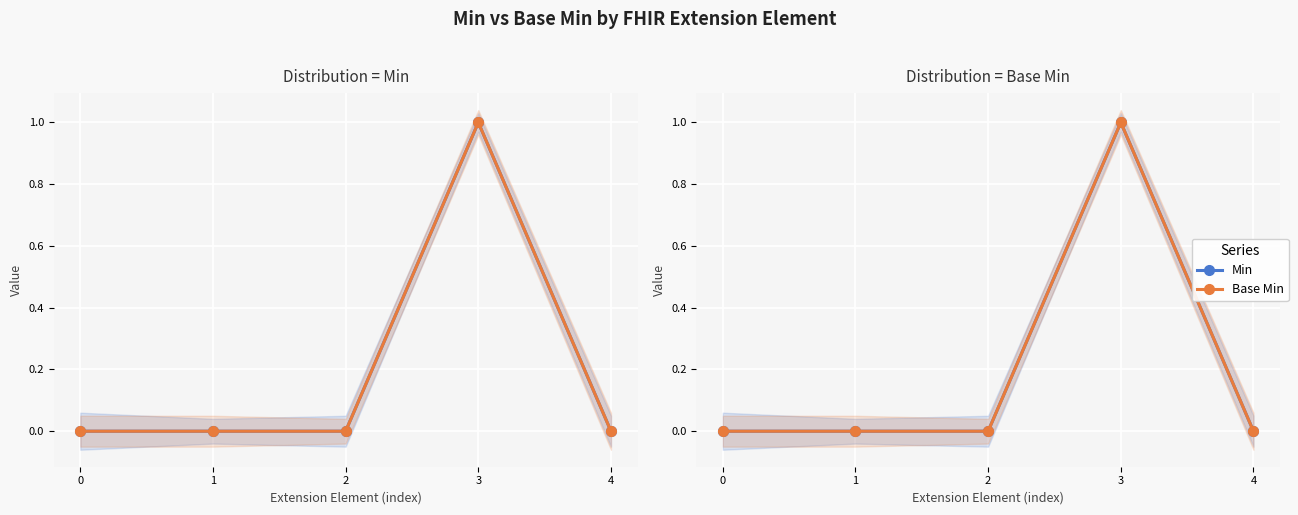

At which category is the sum across all series the highest?

3